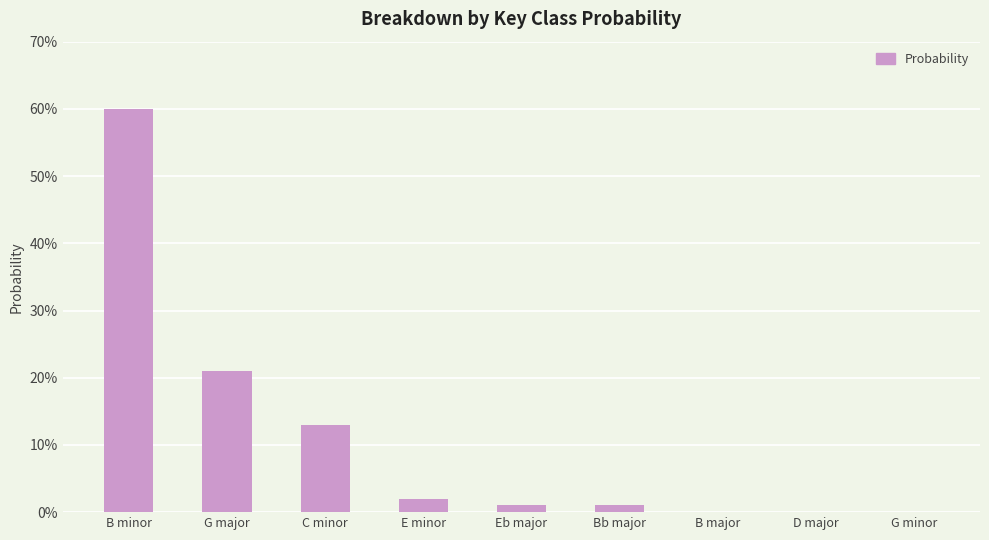

Which category has the highest value across all series?

B minor